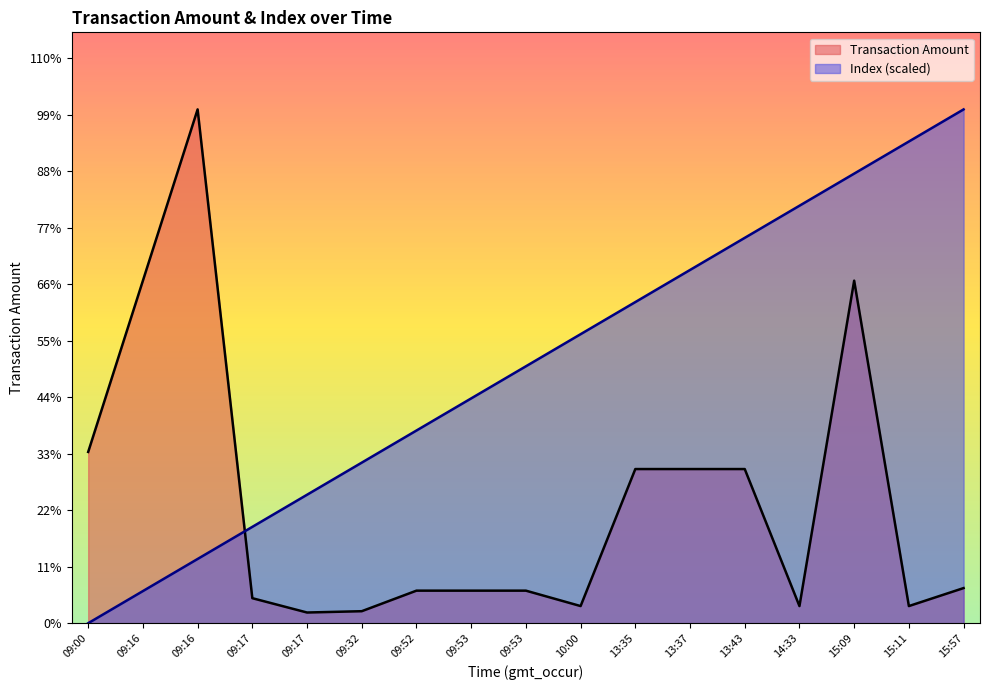

The value of Transaction Amount at 13:37 is 4236.0. True or false?

False